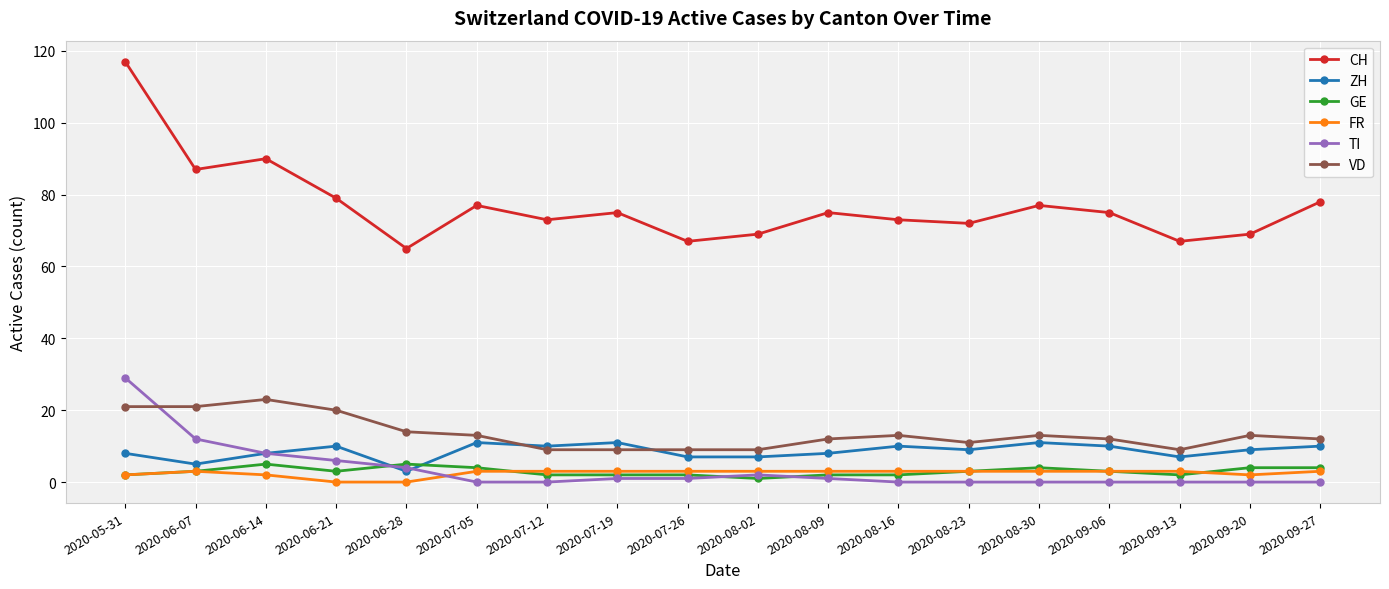

Which series has the largest range (max minus min)?

CH